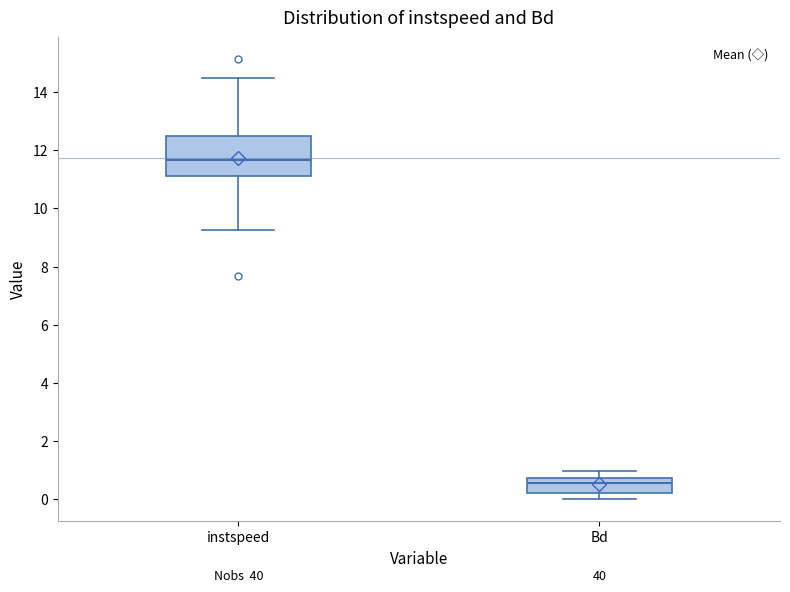

Which box's median line is the lowest?

Bd